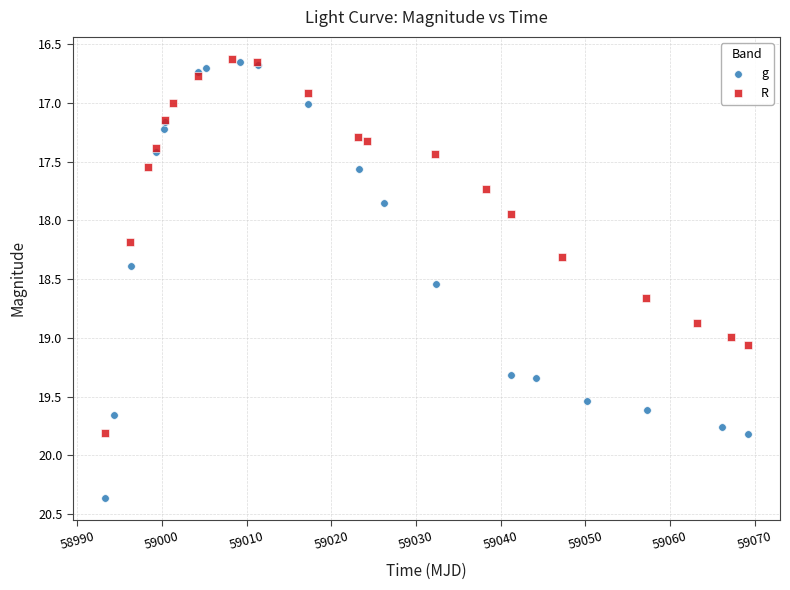

Which series has the largest Y range (max minus min)?

g